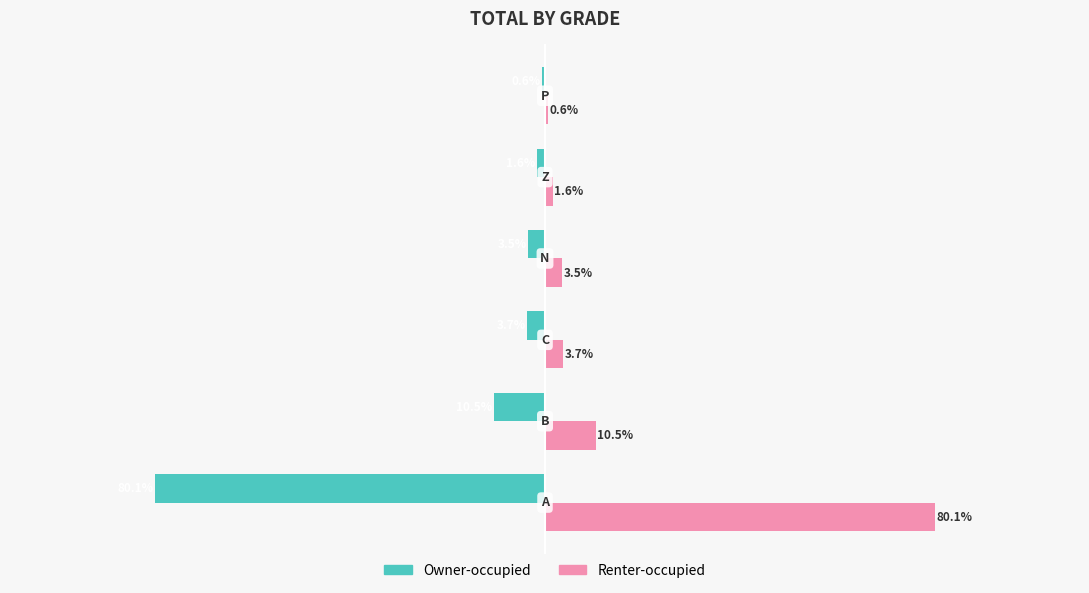

Which series has the largest total across all categories?

Renter-occupied